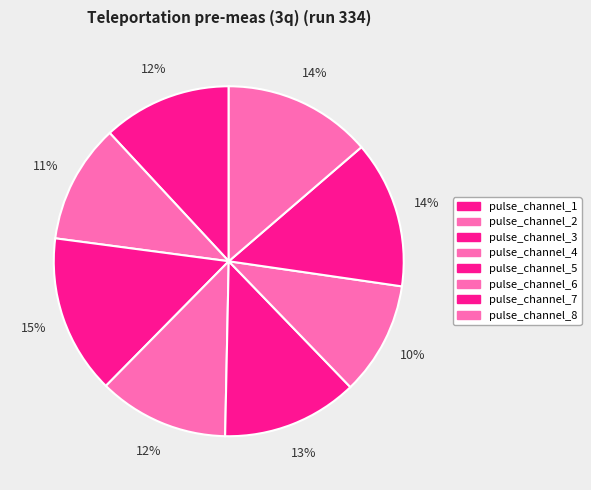

True or false: pulse_channel_6 accounts for 10% of the total.

True